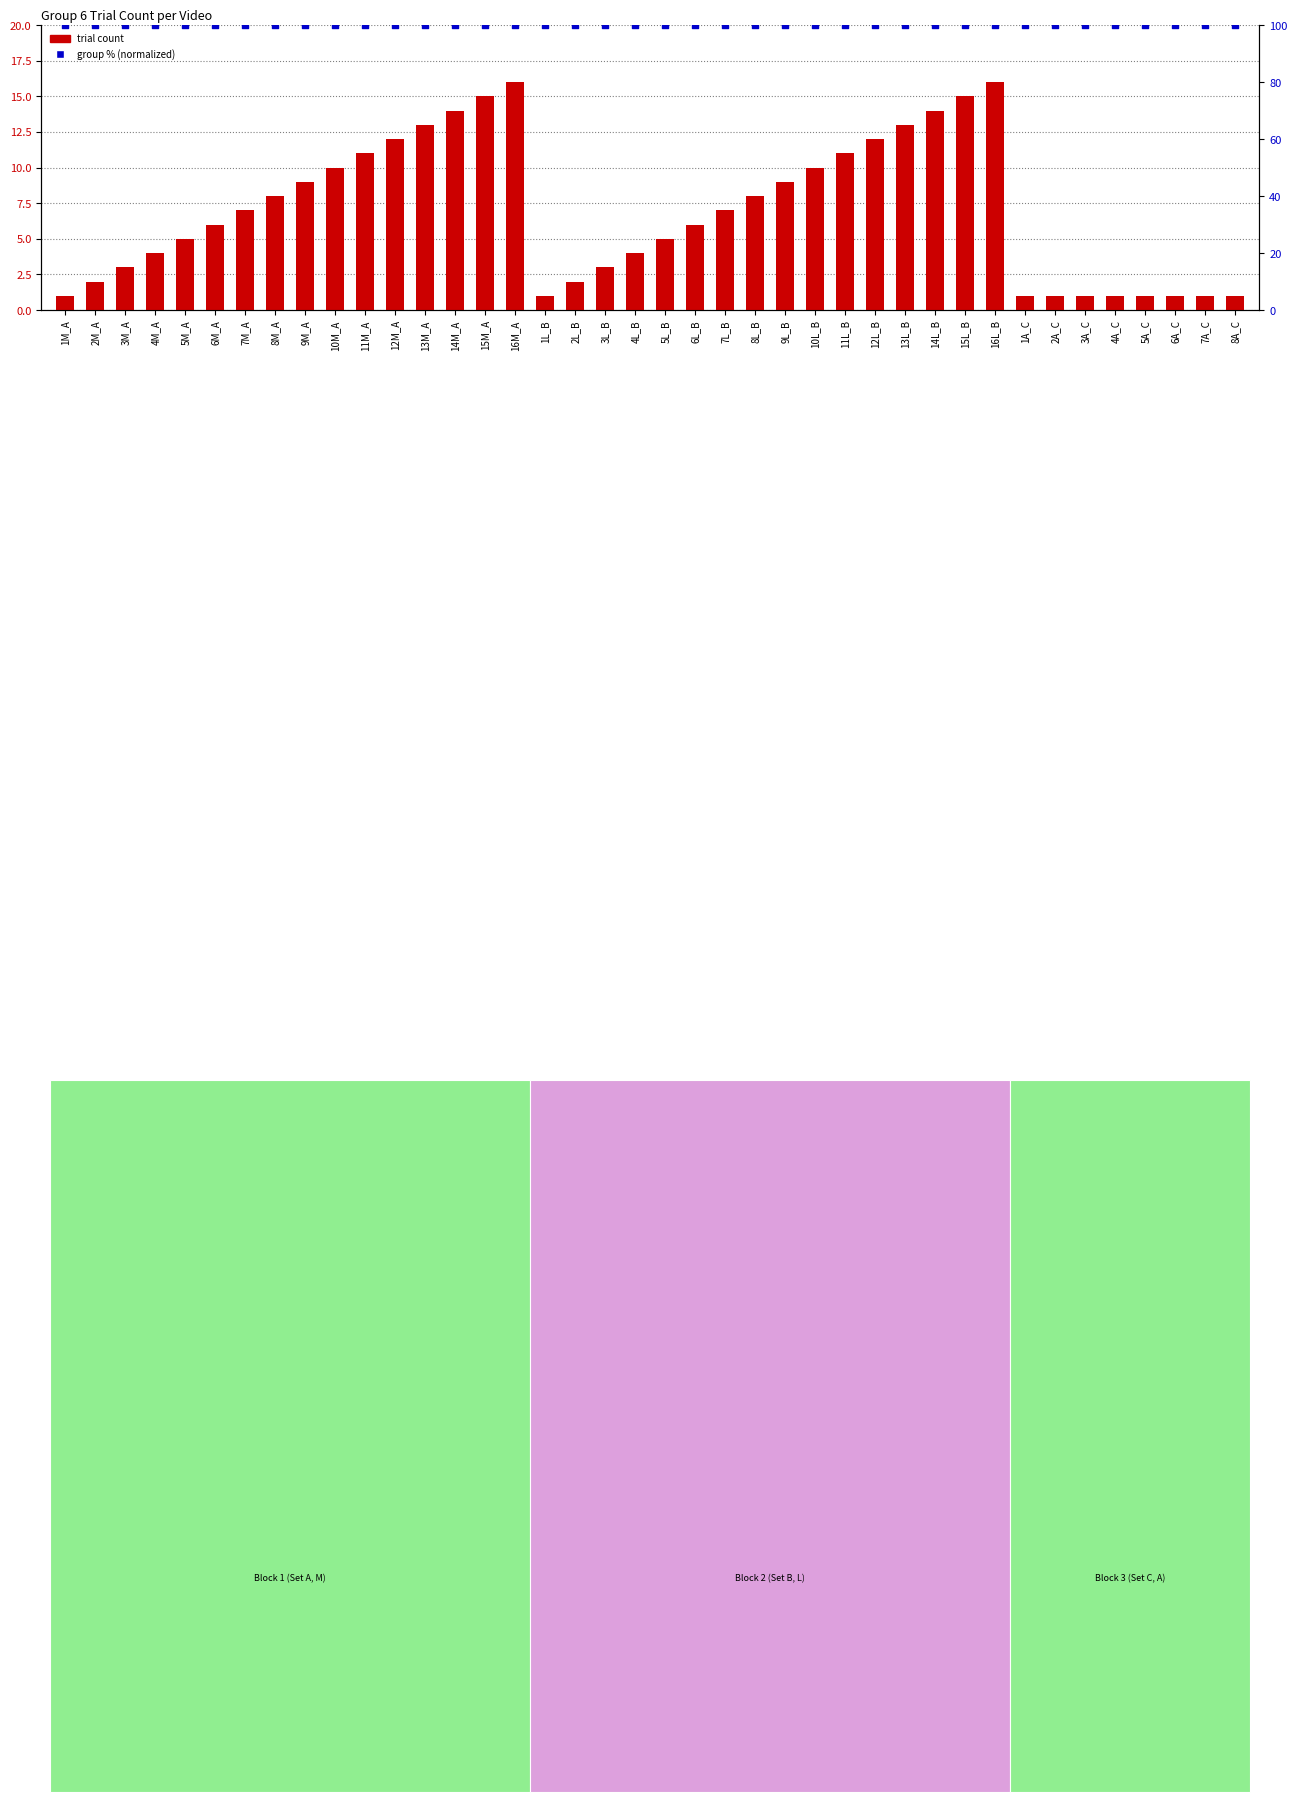

Which series has the widest spread of Y values?

trial count